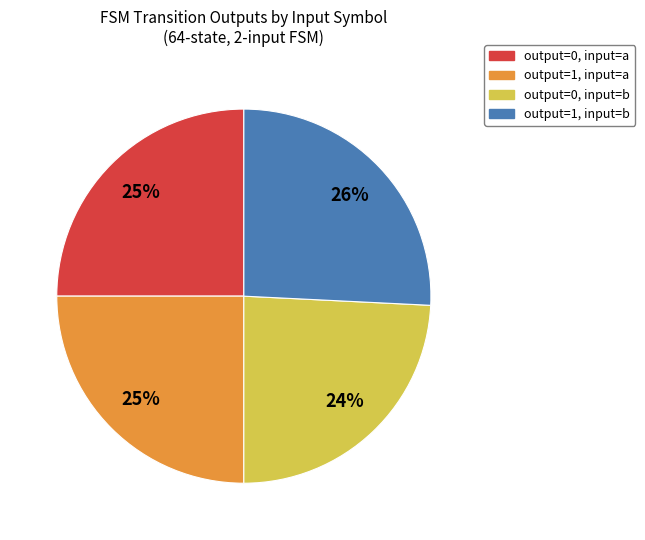

Is it true that output=1, input=a is 25% of the pie?

True